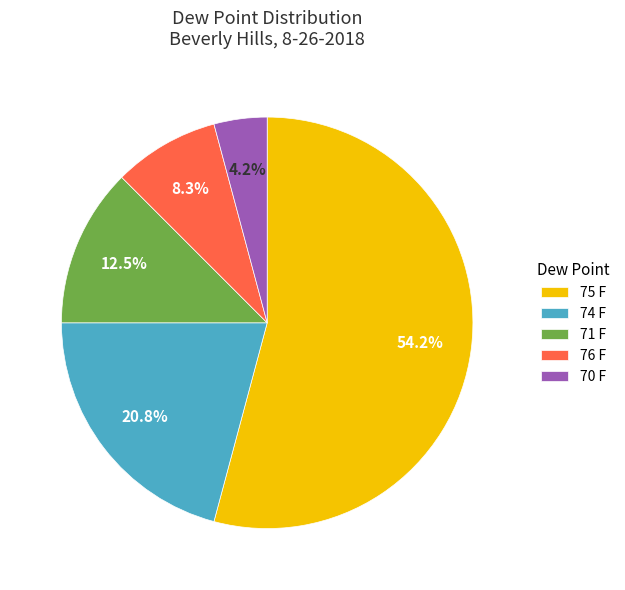

How many slices are in this pie chart?

5